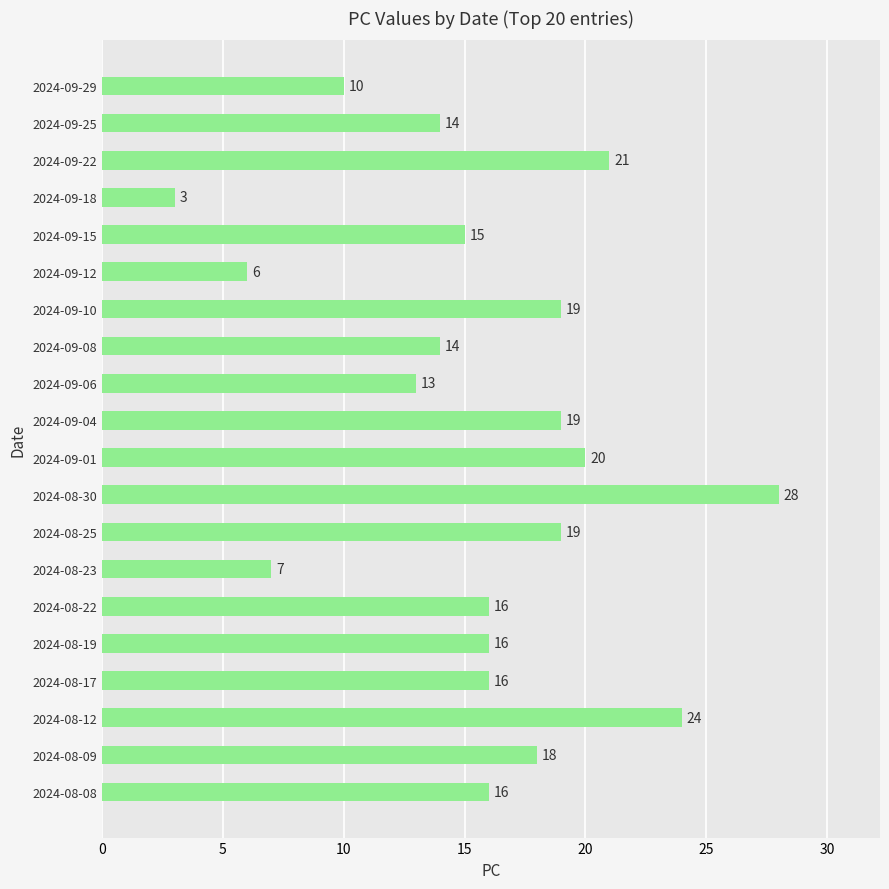

The value at 2024-08-17 is 16. True or false?

True